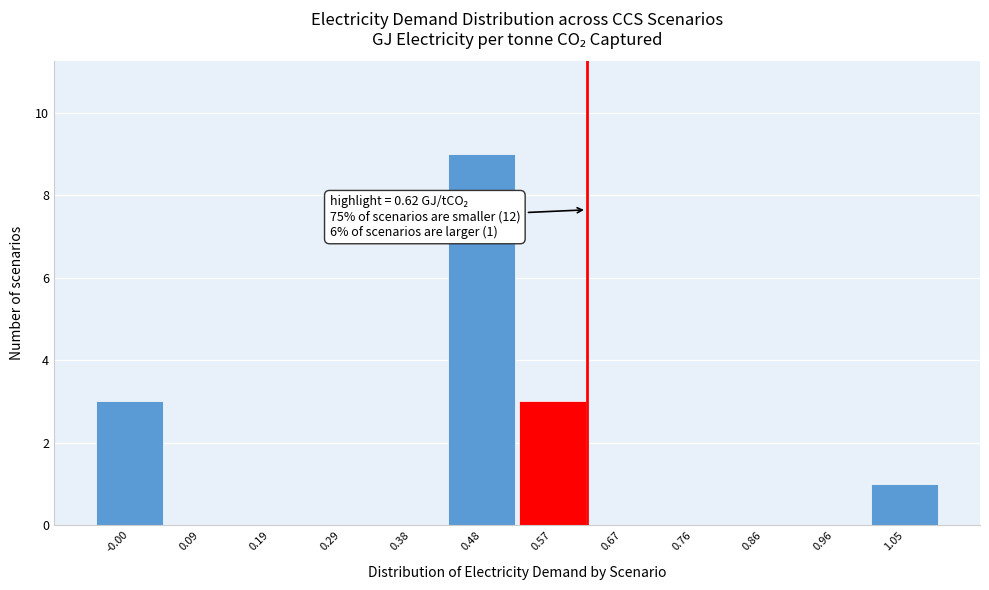

Over which range of the x-axis is the bar tallest?

0.43 to 0.53